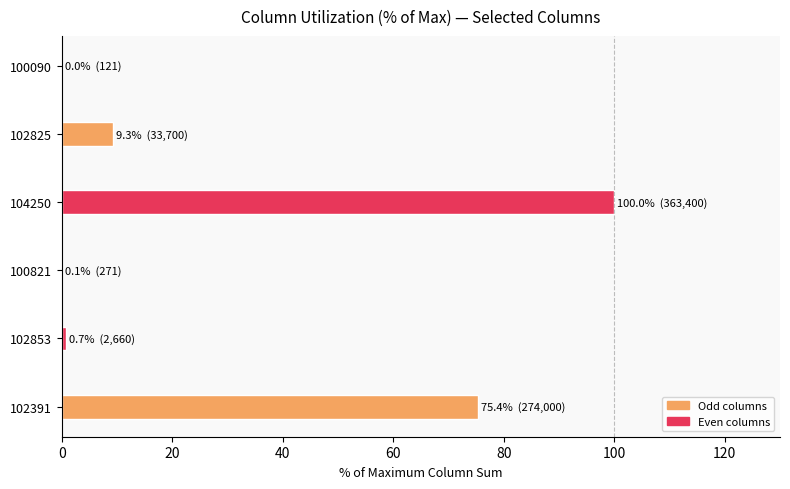

What is the sum of all values?

185.5